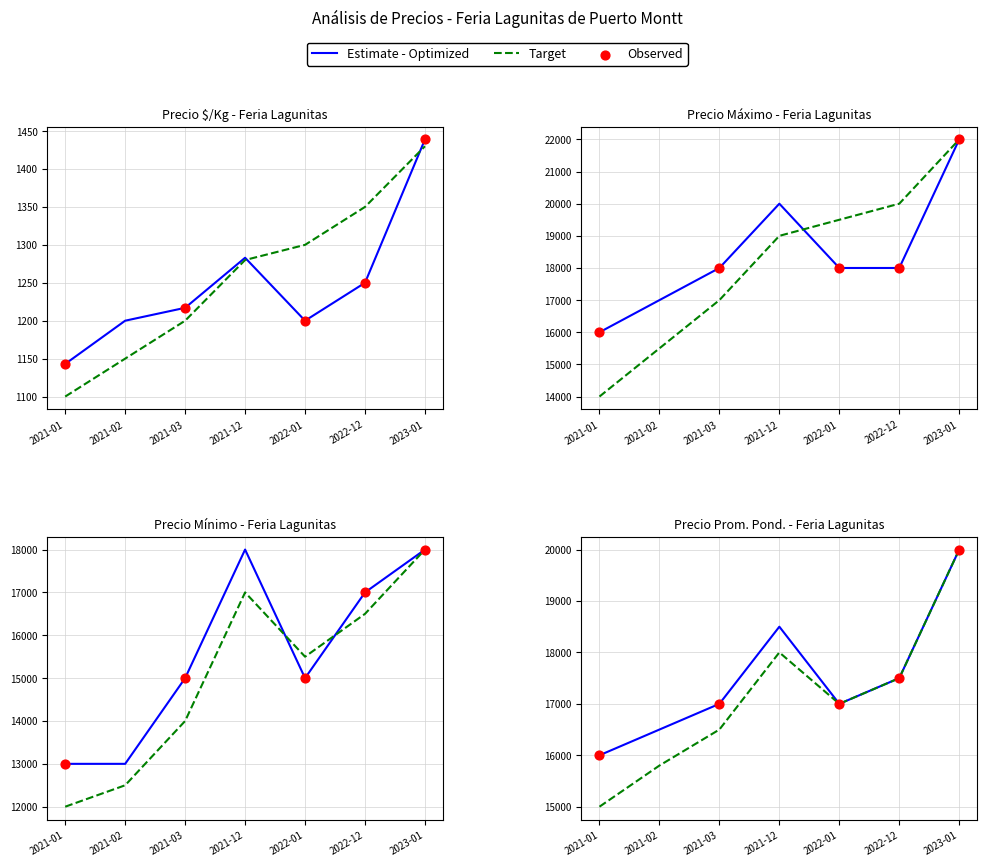

Which series reaches the minimum Y coordinate?

Precio $/Kg